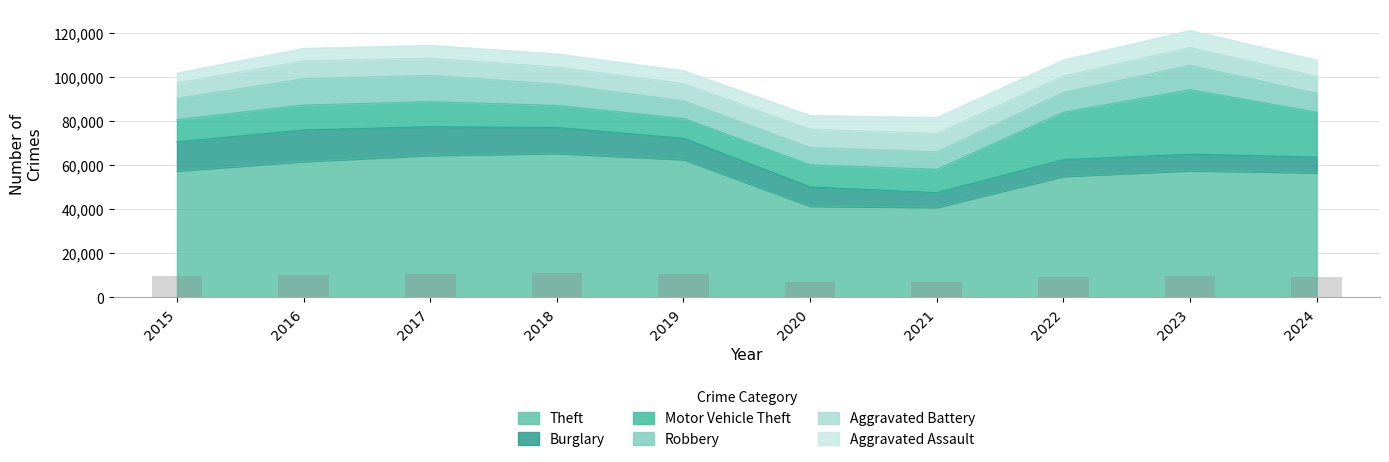

What is the difference between the highest and lowest values at 2017?

58593